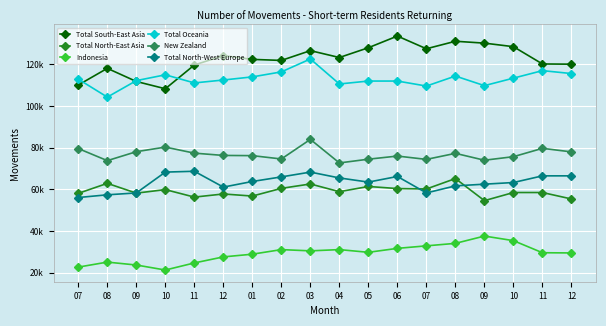

Does the chart have visible grid lines?

Yes